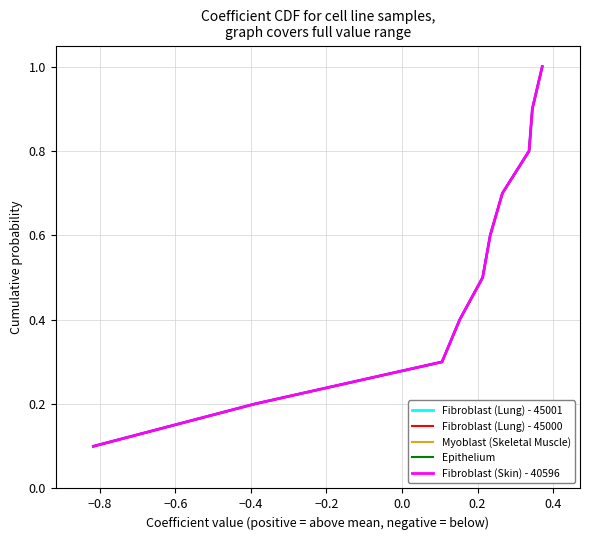

Does the chart display data point markers on the line(s)?

No